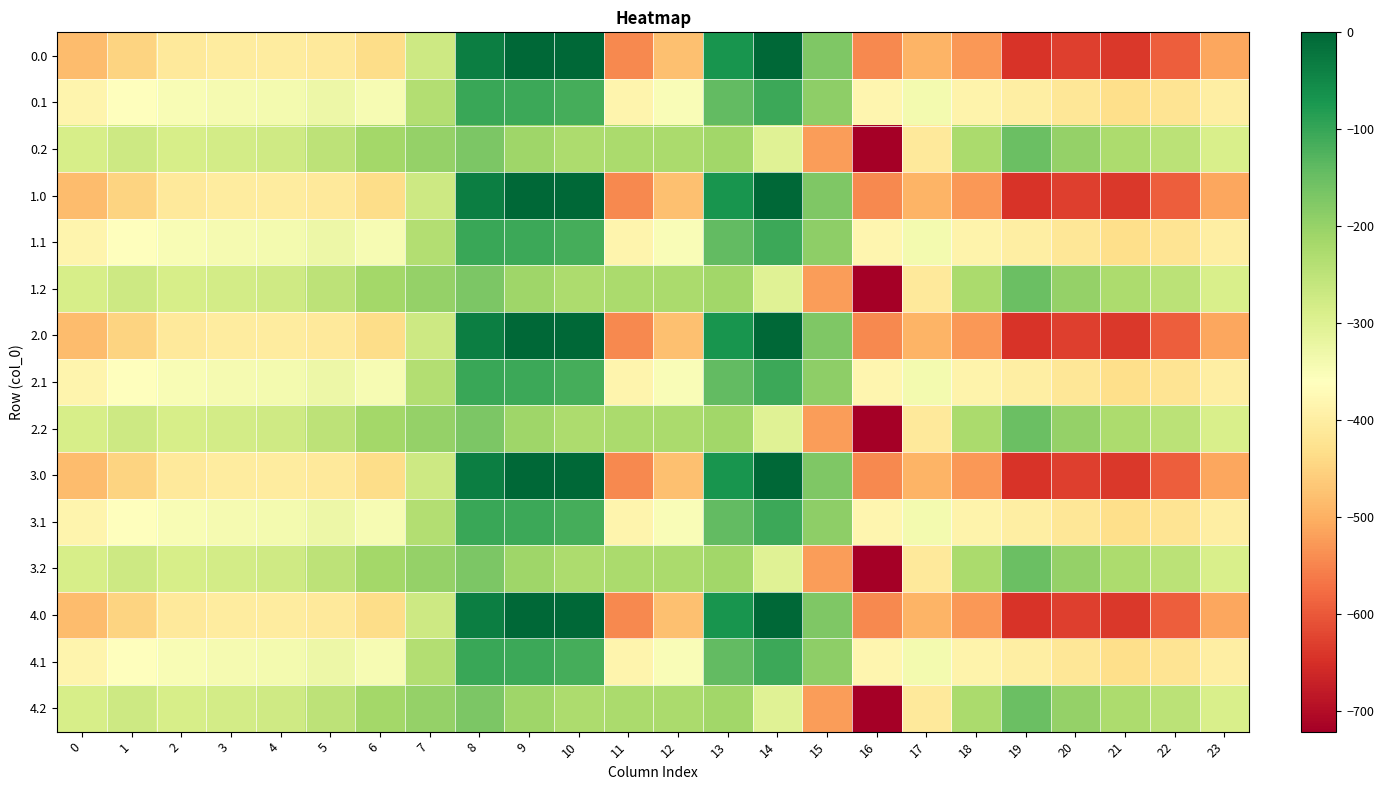

Reading left to right, what are all the values shown in this chart?

0.0: 0=-482.0	1=-449.5	2=-410.3	3=-404.4	4=-404.9	5=-410.8	6=-435.0	7=-270.7	8=-35.0	9=0.0	10=0.0	11=-544.3	12=-477.2	13=-70.2	14=-0.3	15=-172.8	16=-545.4	17=-493.8	18=-529.6	19=-644.5	20=-629.9	21=-638.4	22=-592.3	23=-511.3
0.1: 0=-384.6	1=-361.1	2=-347.9	3=-342.7	4=-339.6	5=-329.5	6=-345.2	7=-234.9	8=-102.3	9=-104.8	10=-114.0	11=-384.7	12=-350.8	13=-141.2	14=-105.5	15=-190.4	16=-380.5	17=-340.1	18=-388.5	19=-399.7	20=-414.5	21=-432.4	22=-419.9	23=-399.4
0.2: 0=-287.1	1=-272.7	2=-285.5	3=-281.0	4=-274.4	5=-248.1	6=-216.4	7=-199.0	8=-169.5	9=-209.6	10=-228.0	11=-225.2	12=-224.3	13=-212.2	14=-301.9	15=-522.2	16=-721.2	17=-409.5	18=-223.1	19=-151.1	20=-199.2	21=-226.4	22=-247.4	23=-287.5
1.0: 0=-482.0	1=-449.5	2=-410.3	3=-404.4	4=-404.9	5=-410.8	6=-435.0	7=-270.7	8=-35.0	9=0.0	10=0.0	11=-544.3	12=-477.2	13=-70.2	14=-0.3	15=-172.8	16=-545.4	17=-493.8	18=-529.6	19=-644.5	20=-629.9	21=-638.4	22=-592.3	23=-511.3
1.1: 0=-384.6	1=-361.1	2=-347.9	3=-342.7	4=-339.6	5=-329.5	6=-345.2	7=-234.9	8=-102.3	9=-104.8	10=-114.0	11=-384.7	12=-350.8	13=-141.2	14=-105.5	15=-190.4	16=-380.5	17=-340.1	18=-388.5	19=-399.7	20=-414.5	21=-432.4	22=-419.9	23=-399.4
1.2: 0=-287.1	1=-272.7	2=-285.5	3=-281.0	4=-274.4	5=-248.1	6=-216.4	7=-199.0	8=-169.5	9=-209.6	10=-228.0	11=-225.2	12=-224.3	13=-212.2	14=-301.9	15=-522.2	16=-721.2	17=-409.5	18=-223.1	19=-151.1	20=-199.2	21=-226.4	22=-247.4	23=-287.5
2.0: 0=-482.0	1=-449.5	2=-410.3	3=-404.4	4=-404.9	5=-410.8	6=-435.0	7=-270.7	8=-35.0	9=0.0	10=0.0	11=-544.3	12=-477.2	13=-70.2	14=-0.3	15=-172.8	16=-545.4	17=-493.8	18=-529.6	19=-644.5	20=-629.9	21=-638.4	22=-592.3	23=-511.3
2.1: 0=-384.6	1=-361.1	2=-347.9	3=-342.7	4=-339.6	5=-329.5	6=-345.2	7=-234.9	8=-102.3	9=-104.8	10=-114.0	11=-384.7	12=-350.8	13=-141.2	14=-105.5	15=-190.4	16=-380.5	17=-340.1	18=-388.5	19=-399.7	20=-414.5	21=-432.4	22=-419.9	23=-399.4
2.2: 0=-287.1	1=-272.7	2=-285.5	3=-281.0	4=-274.4	5=-248.1	6=-216.4	7=-199.0	8=-169.5	9=-209.6	10=-228.0	11=-225.2	12=-224.3	13=-212.2	14=-301.9	15=-522.2	16=-721.2	17=-409.5	18=-223.1	19=-151.1	20=-199.2	21=-226.4	22=-247.4	23=-287.5
3.0: 0=-482.0	1=-449.5	2=-410.3	3=-404.4	4=-404.9	5=-410.8	6=-435.0	7=-270.7	8=-35.0	9=0.0	10=0.0	11=-544.3	12=-477.2	13=-70.2	14=-0.3	15=-172.8	16=-545.4	17=-493.8	18=-529.6	19=-644.5	20=-629.9	21=-638.4	22=-592.3	23=-511.3
3.1: 0=-384.6	1=-361.1	2=-347.9	3=-342.7	4=-339.6	5=-329.5	6=-345.2	7=-234.9	8=-102.3	9=-104.8	10=-114.0	11=-384.7	12=-350.8	13=-141.2	14=-105.5	15=-190.4	16=-380.5	17=-340.1	18=-388.5	19=-399.7	20=-414.5	21=-432.4	22=-419.9	23=-399.4
3.2: 0=-287.1	1=-272.7	2=-285.5	3=-281.0	4=-274.4	5=-248.1	6=-216.4	7=-199.0	8=-169.5	9=-209.6	10=-228.0	11=-225.2	12=-224.3	13=-212.2	14=-301.9	15=-522.2	16=-721.2	17=-409.5	18=-223.1	19=-151.1	20=-199.2	21=-226.4	22=-247.4	23=-287.5
4.0: 0=-482.0	1=-449.5	2=-410.3	3=-404.4	4=-404.9	5=-410.8	6=-435.0	7=-270.7	8=-35.0	9=0.0	10=0.0	11=-544.3	12=-477.2	13=-70.2	14=-0.3	15=-172.8	16=-545.4	17=-493.8	18=-529.6	19=-644.5	20=-629.9	21=-638.4	22=-592.3	23=-511.3
4.1: 0=-384.6	1=-361.1	2=-347.9	3=-342.7	4=-339.6	5=-329.5	6=-345.2	7=-234.9	8=-102.3	9=-104.8	10=-114.0	11=-384.7	12=-350.8	13=-141.2	14=-105.5	15=-190.4	16=-380.5	17=-340.1	18=-388.5	19=-399.7	20=-414.5	21=-432.4	22=-419.9	23=-399.4
4.2: 0=-287.1	1=-272.7	2=-285.5	3=-281.0	4=-274.4	5=-248.1	6=-216.4	7=-199.0	8=-169.5	9=-209.6	10=-228.0	11=-225.2	12=-224.3	13=-212.2	14=-301.9	15=-522.2	16=-721.2	17=-409.5	18=-223.1	19=-151.1	20=-199.2	21=-226.4	22=-247.4	23=-287.5